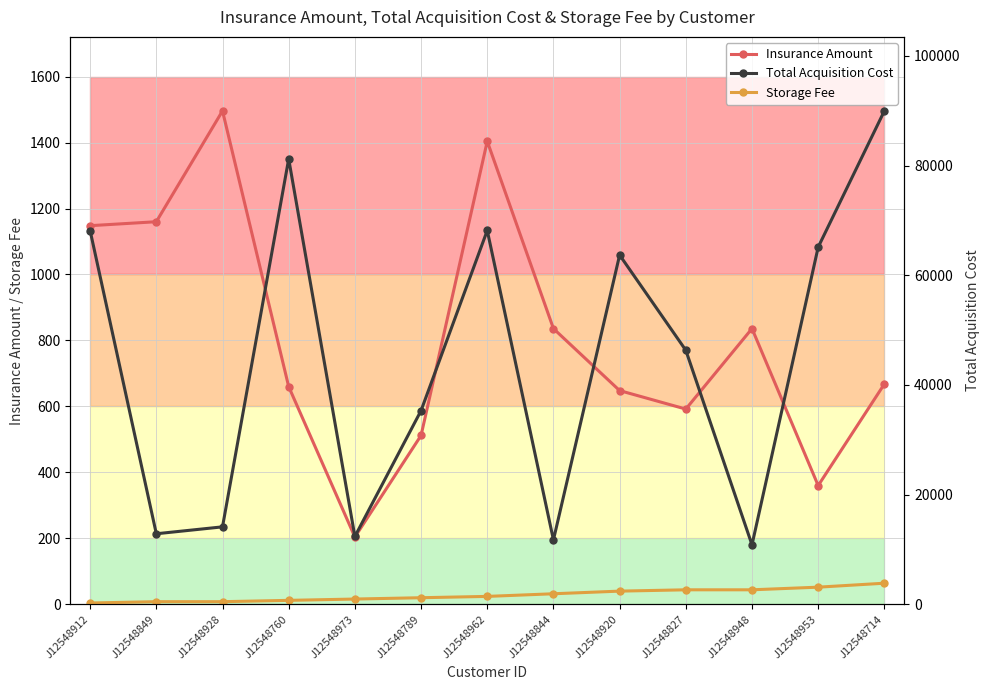

Reading left to right, extract all data points from this chart.

Insurance Amount: J12548912=1148	J12548849=1160	J12548928=1496	J12548760=660	J12548973=204	J12548789=512	J12548962=1404	J12548844=836	J12548920=648	J12548827=592	J12548948=836	J12548953=360	J12548714=668
Storage Fee: J12548912=4	J12548849=8	J12548928=8	J12548760=12	J12548973=16	J12548789=20	J12548962=24	J12548844=32	J12548920=40	J12548827=44	J12548948=44	J12548953=52	J12548714=64
Total Acquisition Cost: J12548912=68120	J12548849=12864	J12548928=14124	J12548760=81200	J12548973=12368	J12548789=35320	J12548962=68160	J12548844=11748	J12548920=63680	J12548827=46320	J12548948=10848	J12548953=65120	J12548714=89960